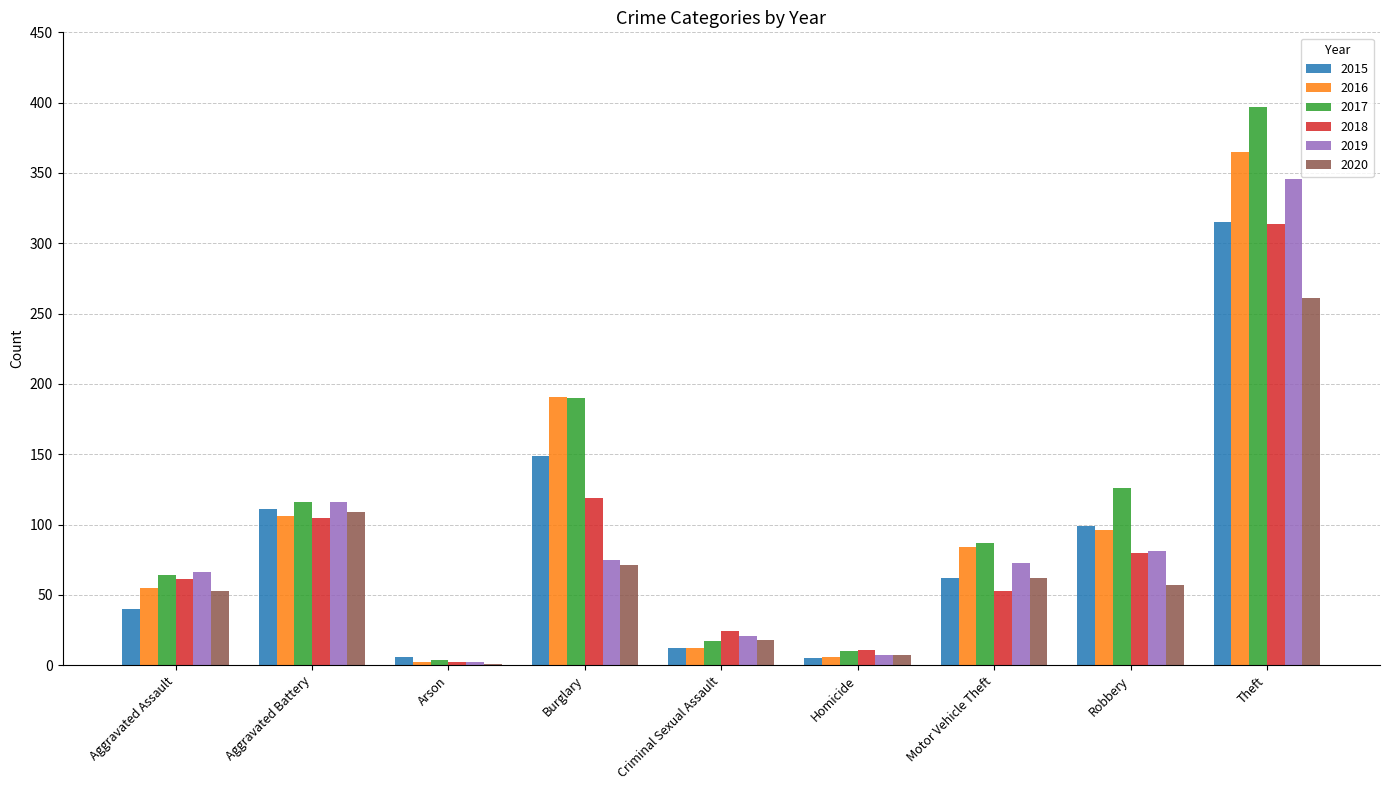

What is the sum of all 2018 values?

769